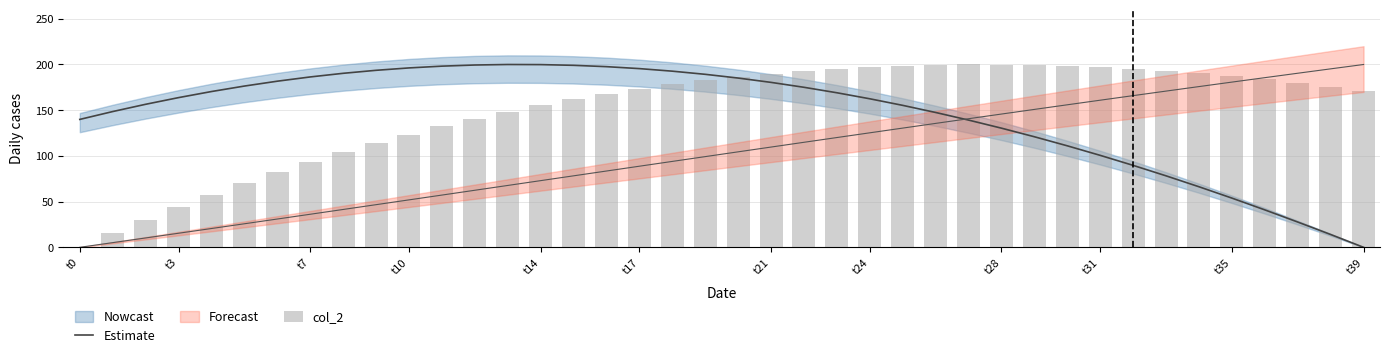

Is it true that Estimate equals 186.4 at t7?

True